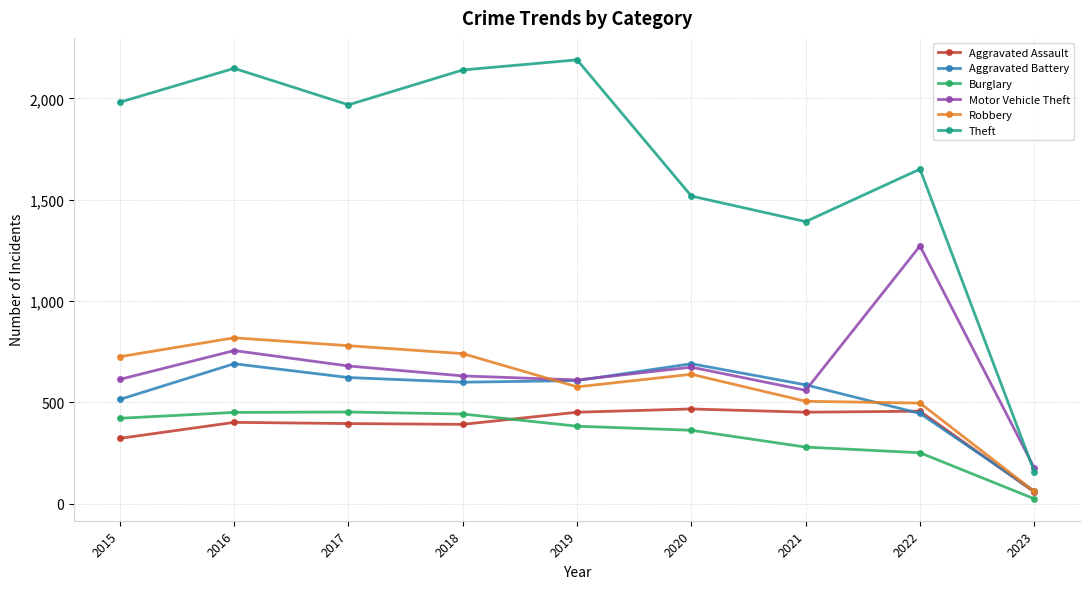

Is the value of Robbery at 2016 greater than the value of Burglary at 2019?

Yes